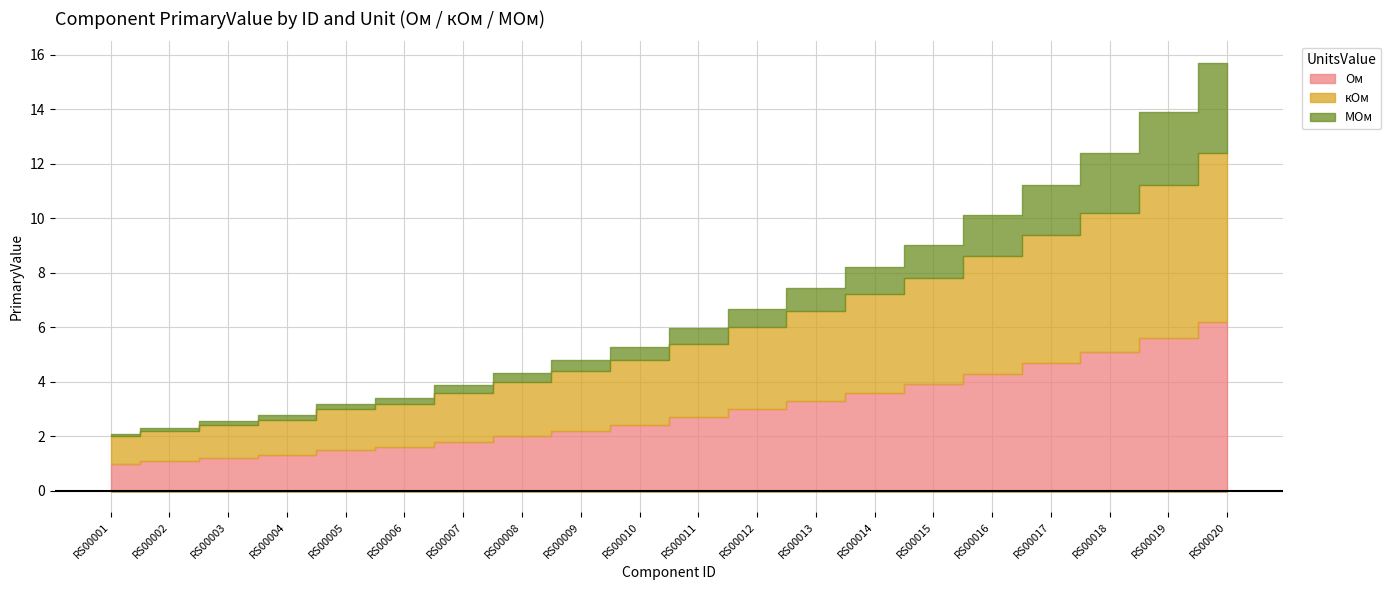

What is the average value of the Ом series?

2.9